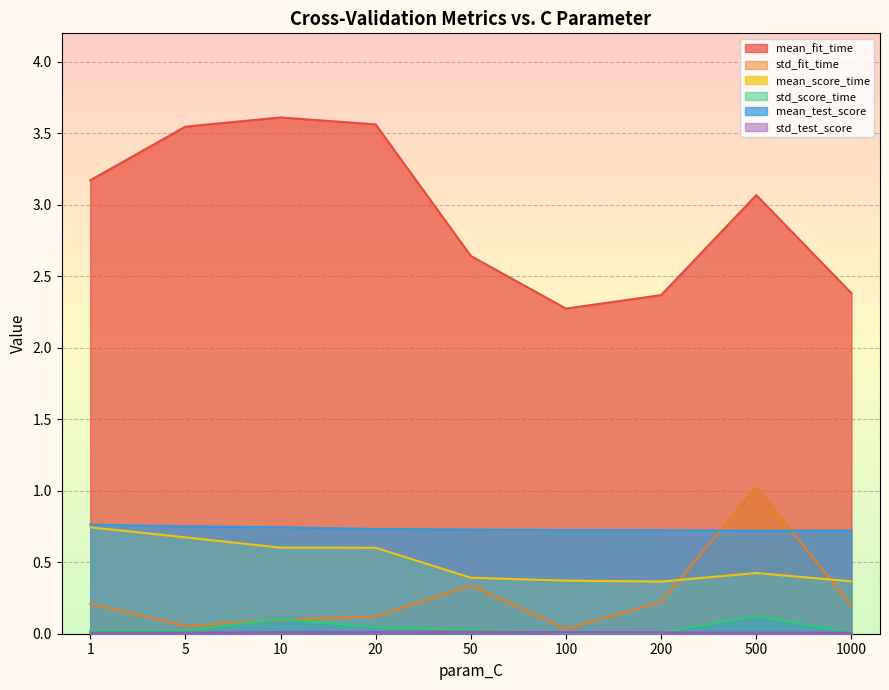

True or false: mean_test_score and mean_score_time intersect in this chart.

False